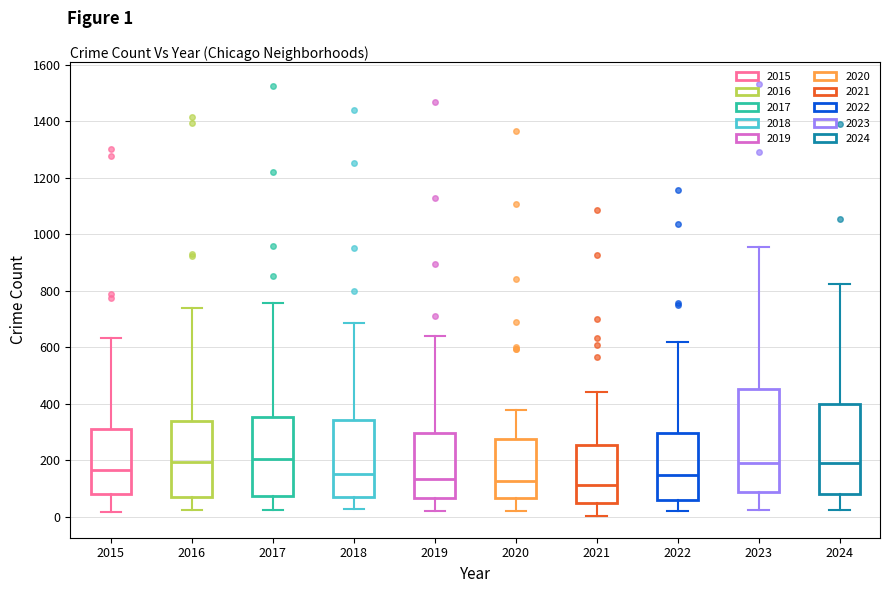

Where does the median line of the box at x = 2018 sit on the y-axis? The values are not printed on the chart, so give them approximately, as read against the axis.

160